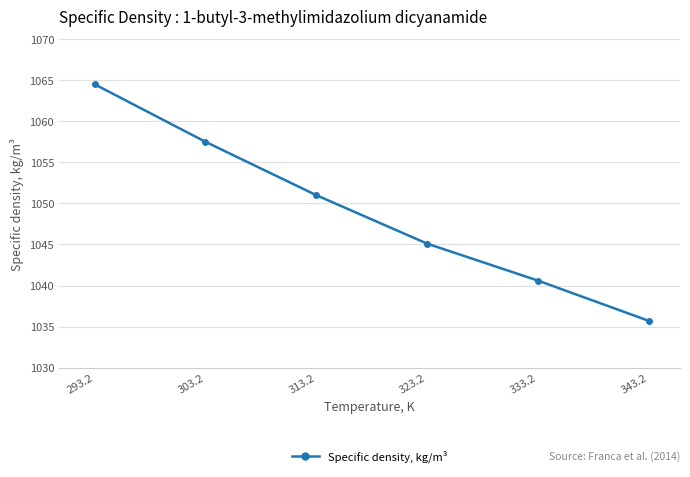

What is the smallest value displayed?

1035.7